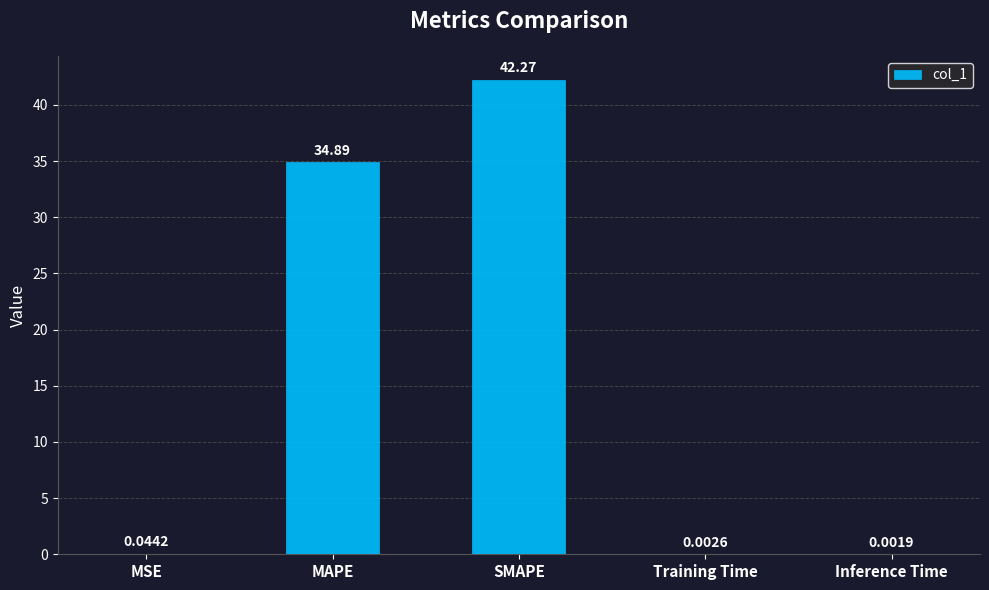

Where is the data nearest to the value 21?

MAPE